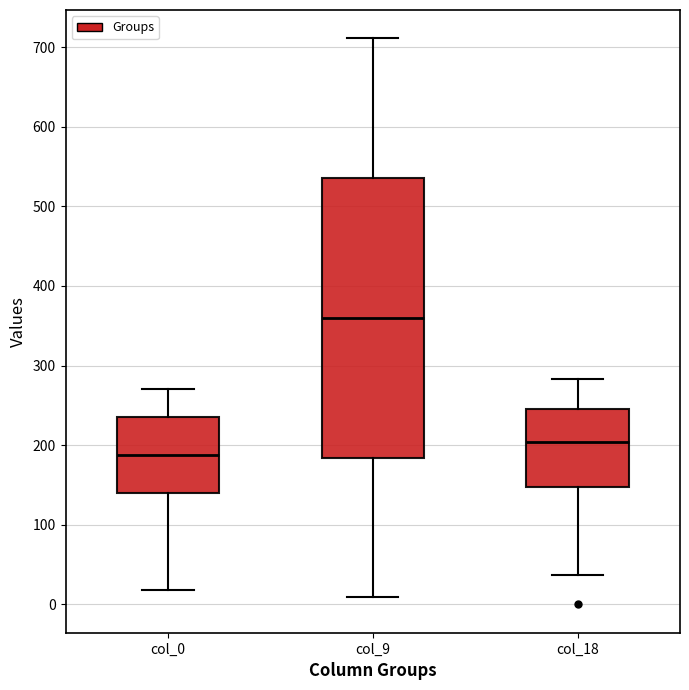

Reading left to right, read every box against the y-axis: the position of its median line, the range the box covers, and the ends of its whiskers. The values are not printed on the chart, so give them approximately, as read against the axis.

col_0: median 190, box 140 to 240, whiskers 20 to 270
col_9: median 360, box 180 to 540, whiskers 10 to 710
col_18: median 200, box 150 to 250, whiskers 40 to 280